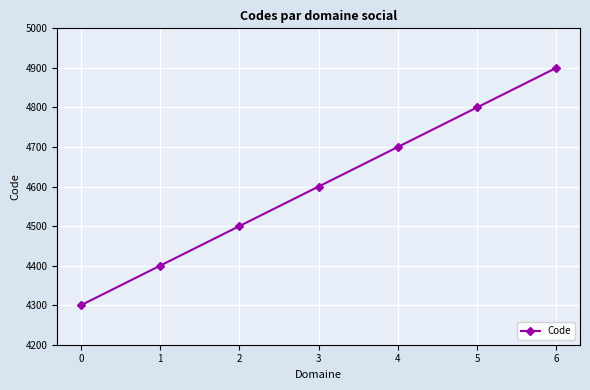

Reading left to right, extract all data points from this chart.

0=4300	1=4400	2=4500	3=4600	4=4700	5=4800	6=4900